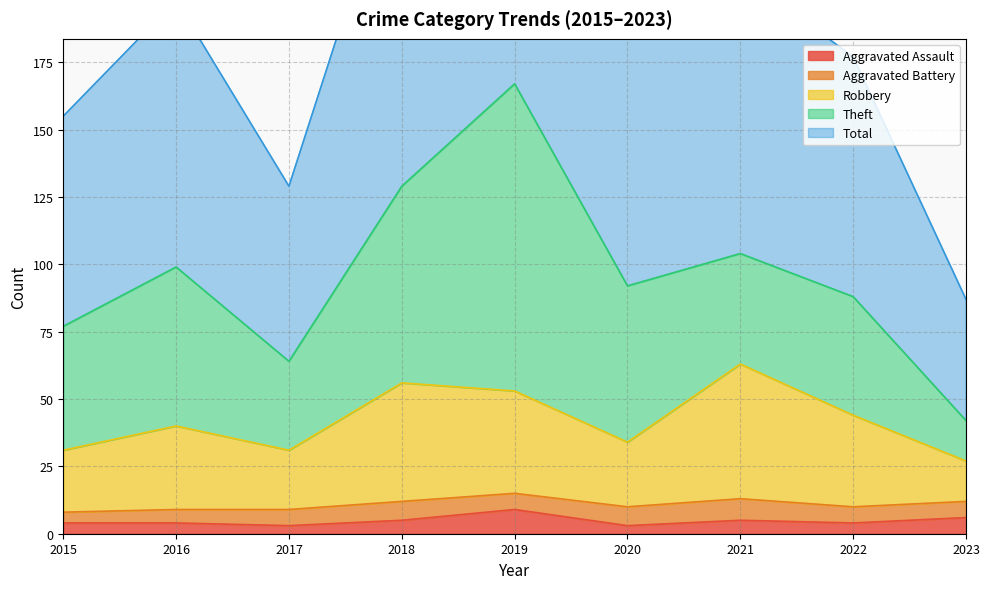

True or false: Robbery and Aggravated Assault cross at least once.

False